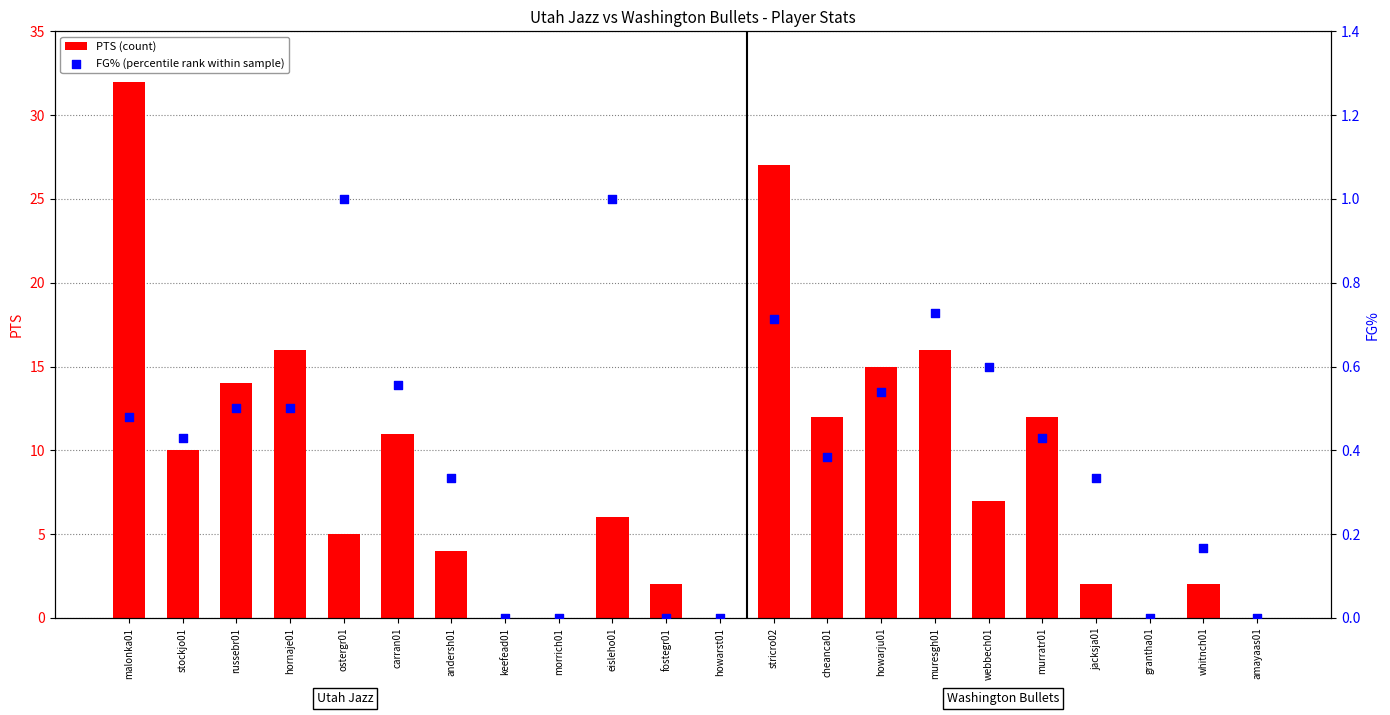

Which series contains the lowest Y value?

PTS (count)